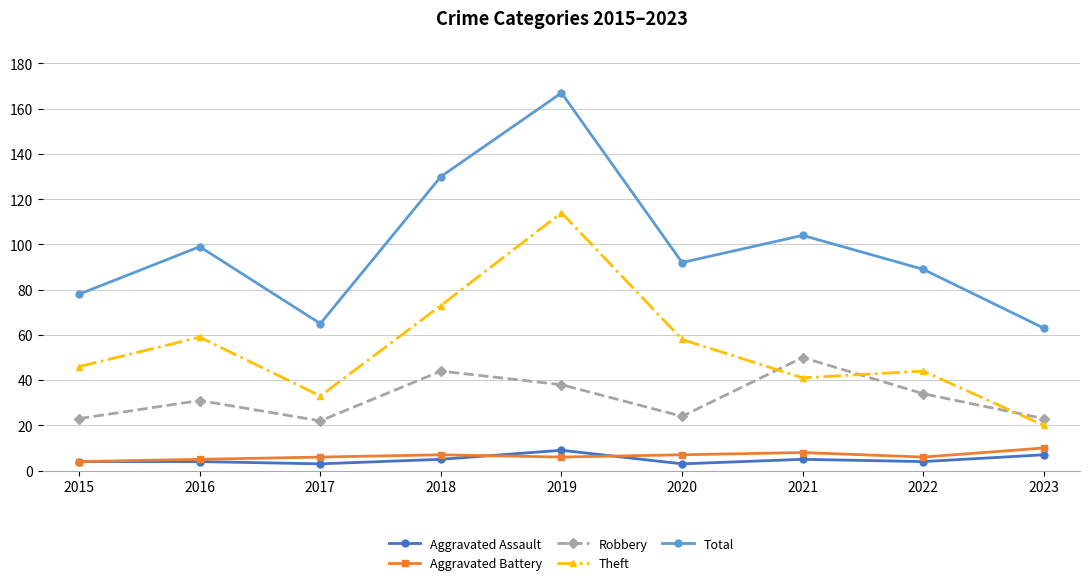

Count the Aggravated Battery values in the range 6 to 7.

5